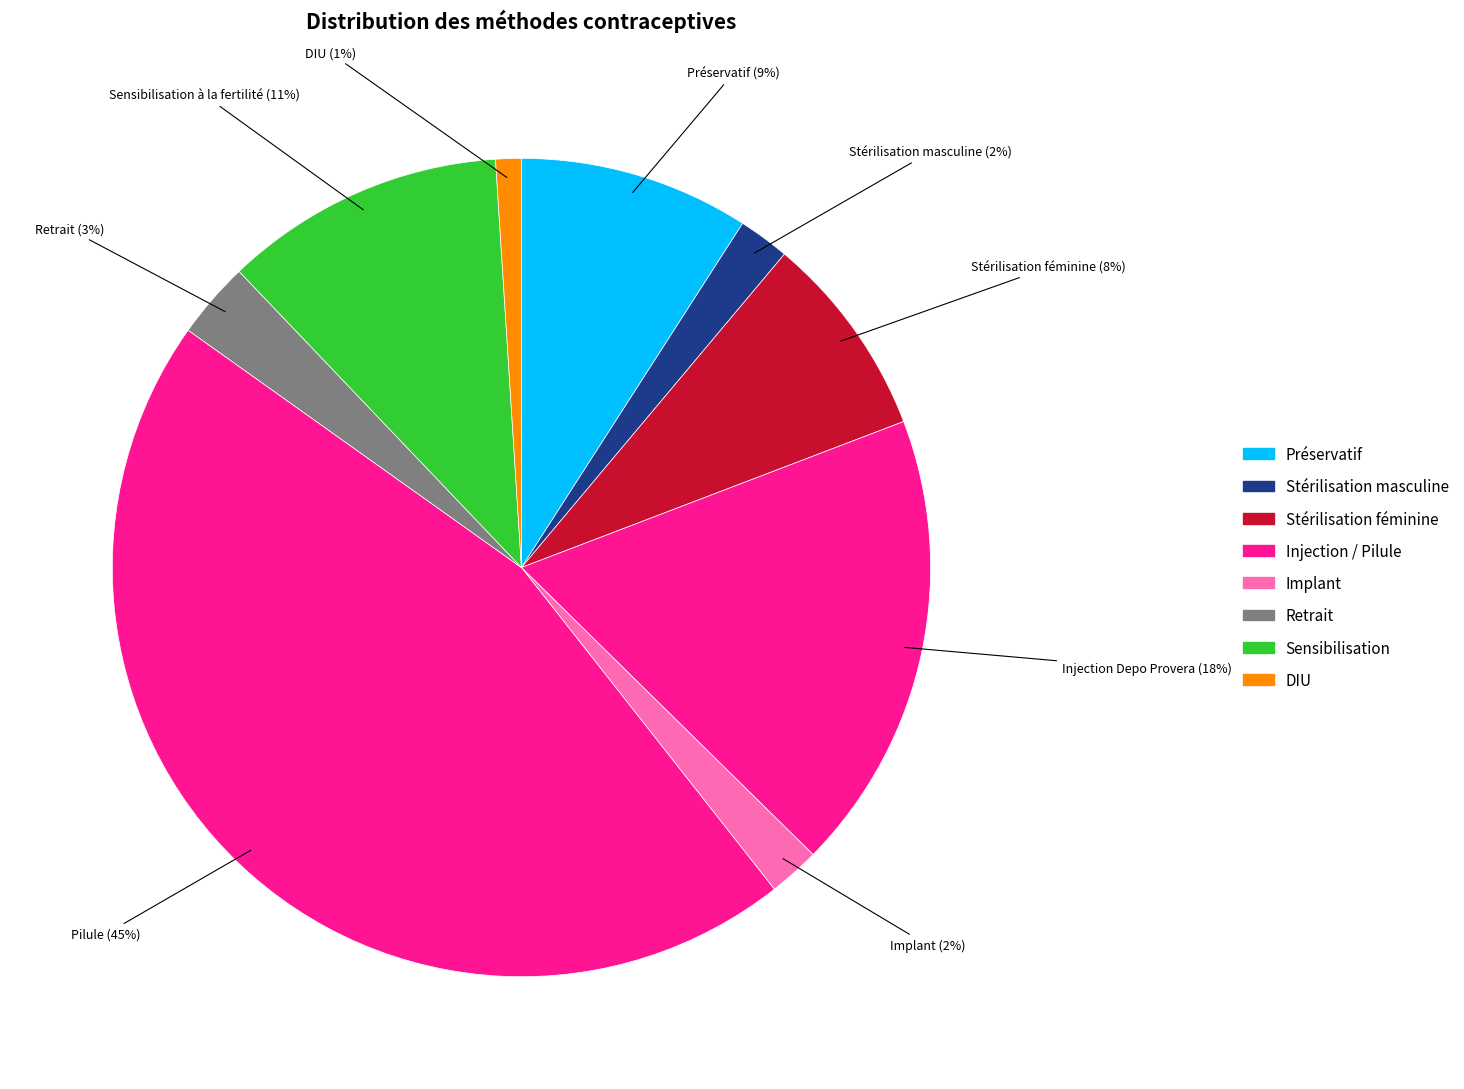

Is there any slice that represents more than half of the pie?

No